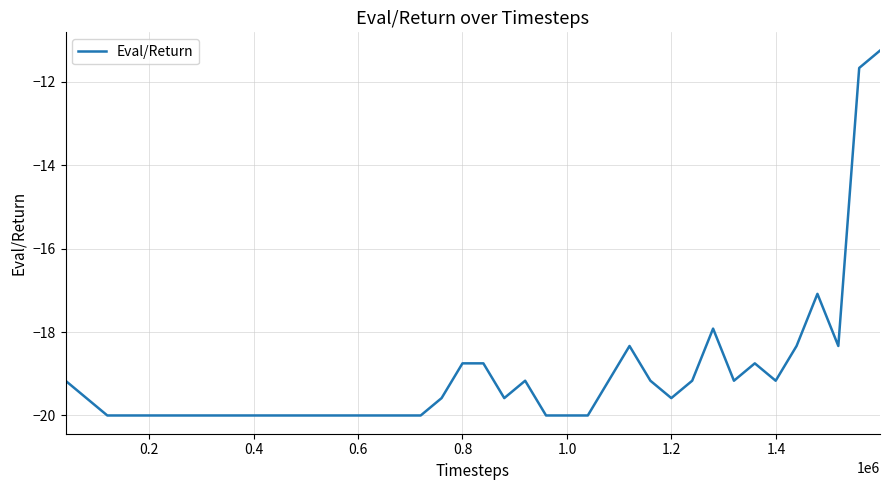

What is the greatest value displayed?

-11.2